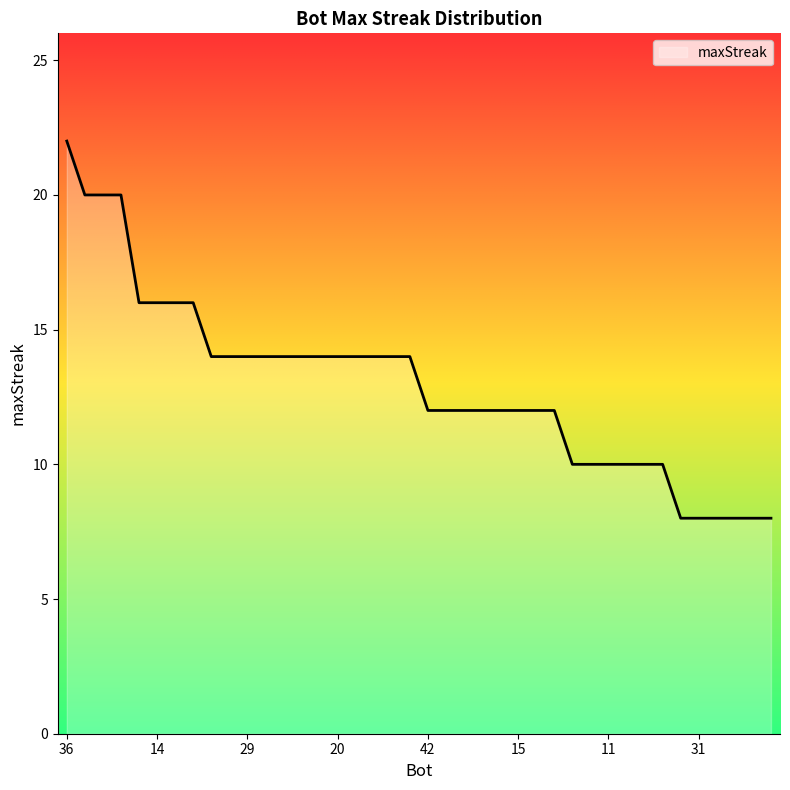

What is the maximum value shown in the chart?

22